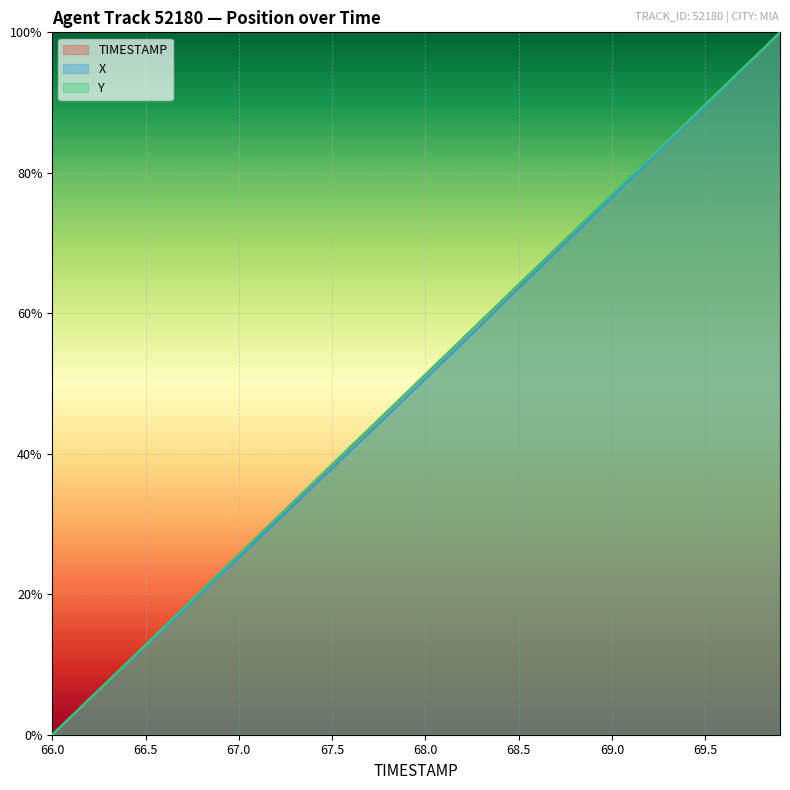

How many values in the TIMESTAMP series exceed 51?

20